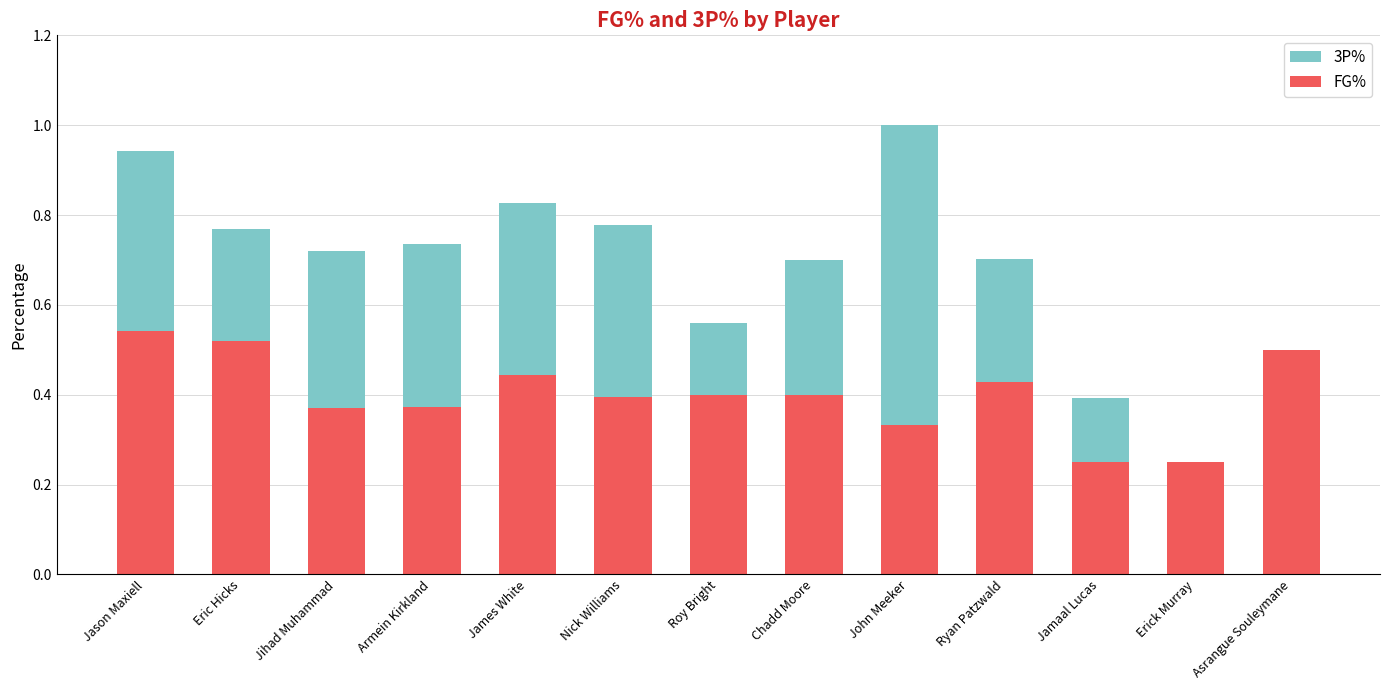

What is the sum of all FG% values?

5.2